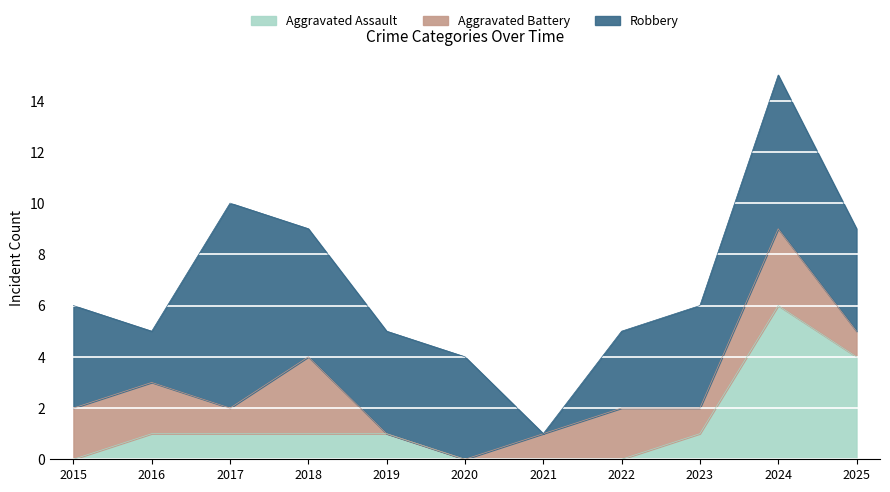

Is it true that Aggravated Assault equals 1 at 2016?

True